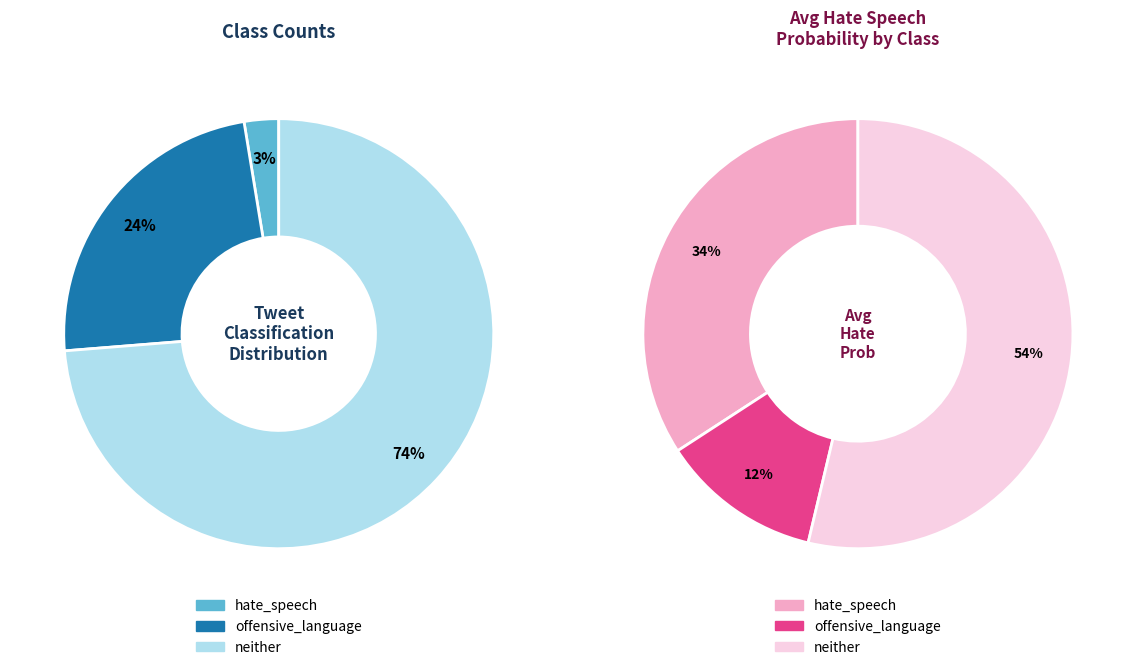

How many slices are in this pie chart?

3